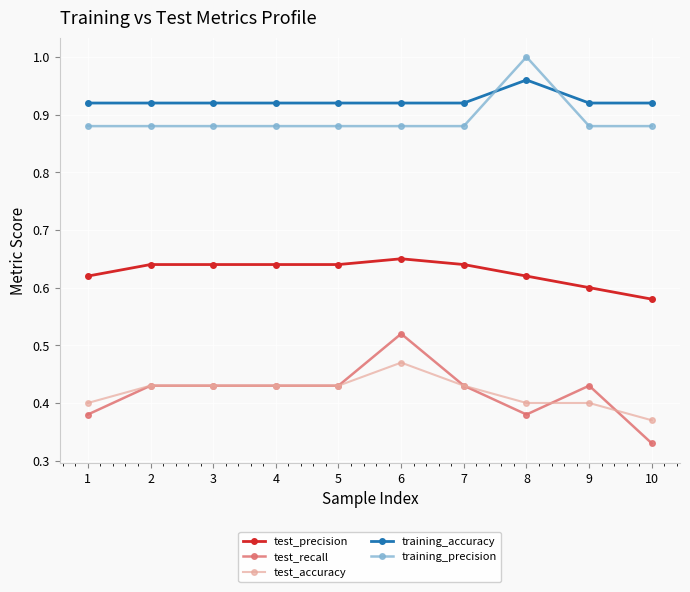

The value of test_accuracy at 6 is 0.8. True or false?

False